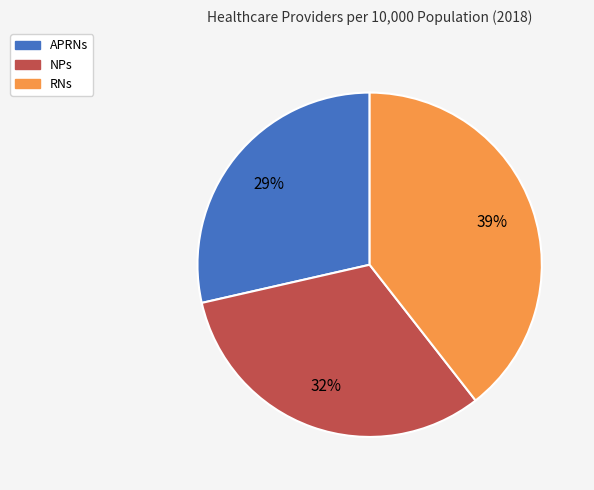

What is the largest slice in the pie chart?

RNs